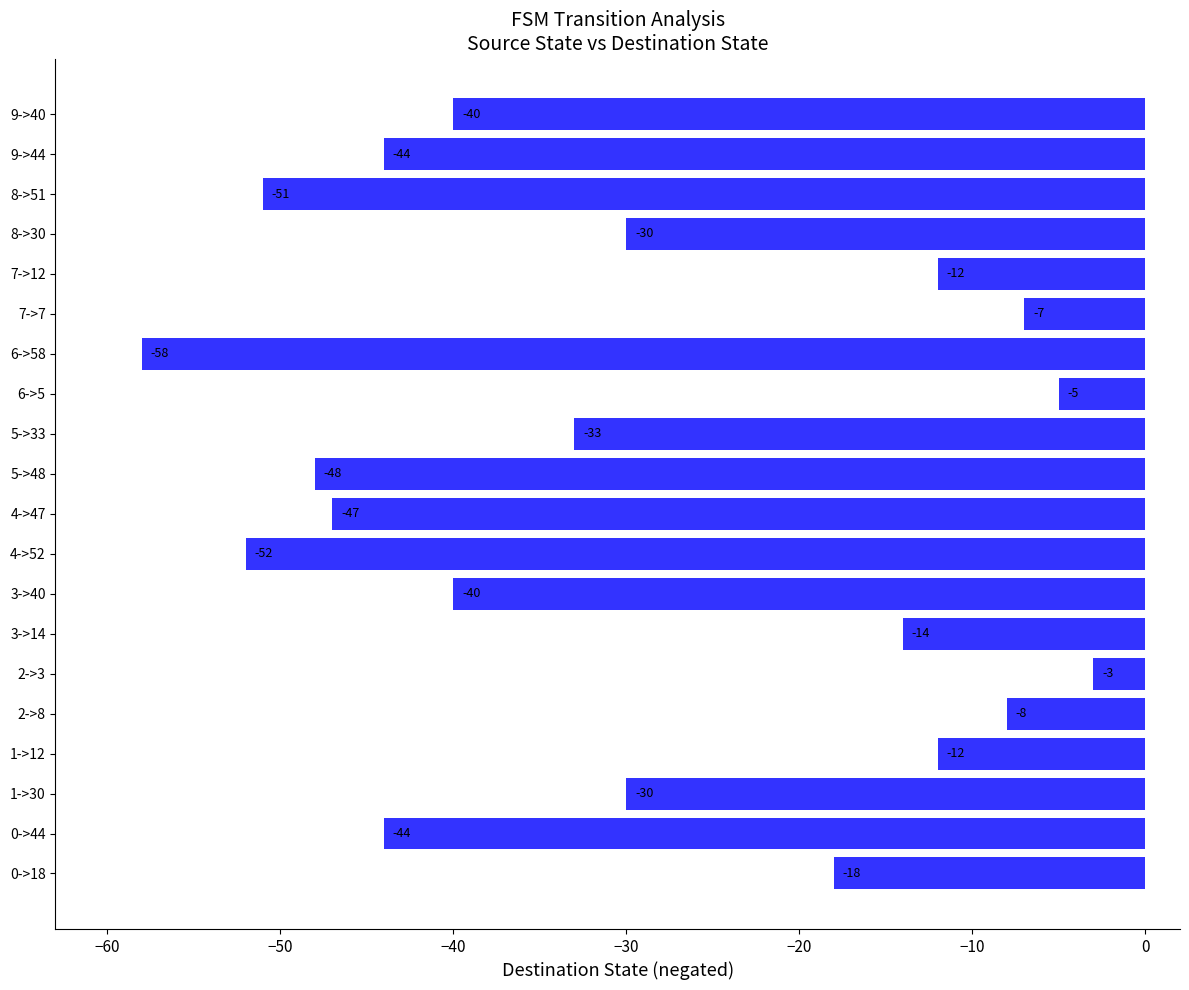

What is the difference between the maximum and minimum values?

55